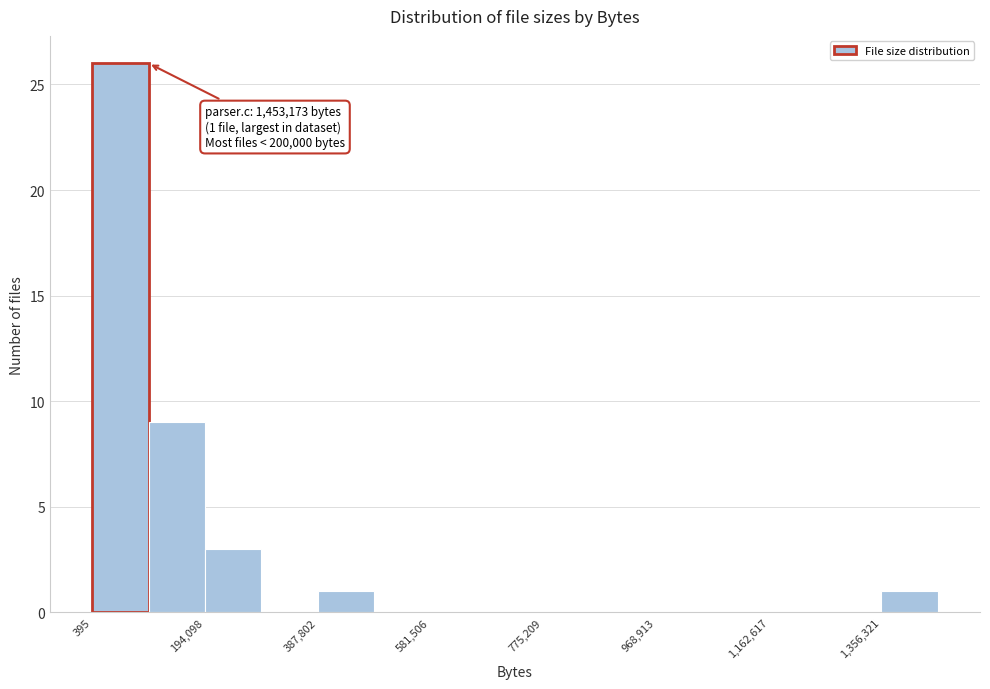

Over which range of the x-axis is the bar tallest?

0 to 100000